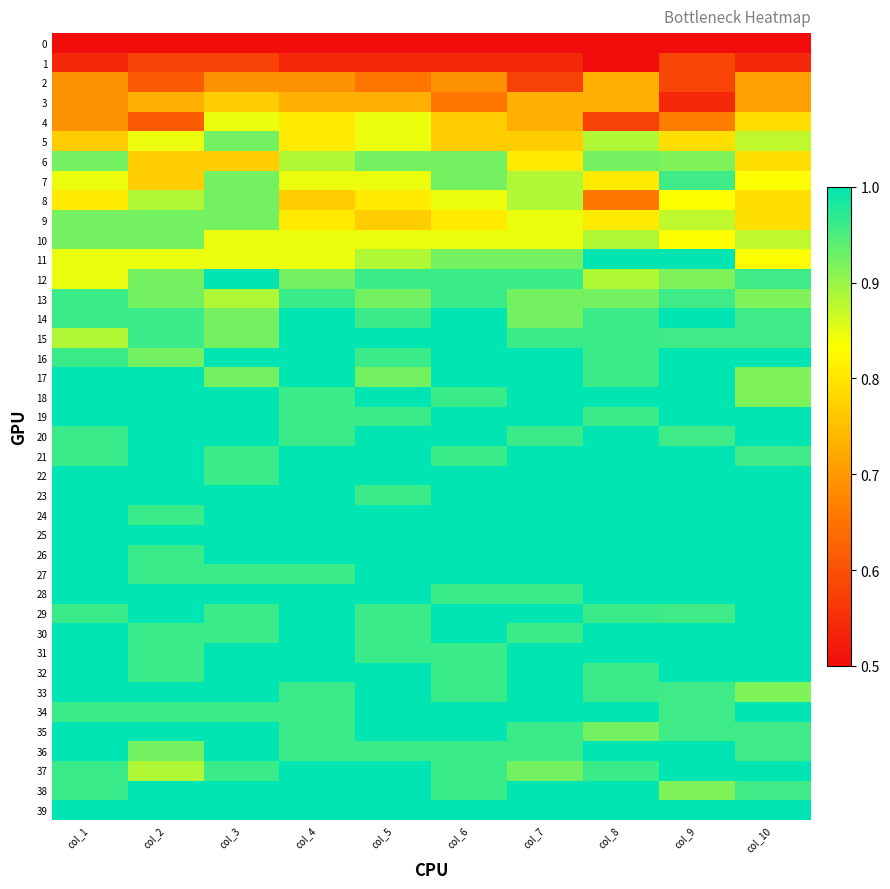

Reading left to right, extract all data points from this chart.

0: col_1=0.5	col_2=0.5	col_3=0.5	col_4=0.5	col_5=0.5	col_6=0.5	col_7=0.5	col_8=0.5	col_9=0.5	col_10=0.5
1: col_1=0.5	col_2=0.6	col_3=0.6	col_4=0.5	col_5=0.5	col_6=0.5	col_7=0.5	col_8=0.5	col_9=0.6	col_10=0.5
2: col_1=0.7	col_2=0.6	col_3=0.7	col_4=0.7	col_5=0.7	col_6=0.7	col_7=0.6	col_8=0.7	col_9=0.6	col_10=0.7
3: col_1=0.7	col_2=0.7	col_3=0.8	col_4=0.7	col_5=0.7	col_6=0.7	col_7=0.7	col_8=0.7	col_9=0.5	col_10=0.7
4: col_1=0.7	col_2=0.6	col_3=0.8	col_4=0.8	col_5=0.8	col_6=0.8	col_7=0.7	col_8=0.6	col_9=0.7	col_10=0.8
5: col_1=0.8	col_2=0.8	col_3=0.9	col_4=0.8	col_5=0.8	col_6=0.8	col_7=0.8	col_8=0.9	col_9=0.8	col_10=0.9
6: col_1=0.9	col_2=0.8	col_3=0.8	col_4=0.9	col_5=0.9	col_6=0.9	col_7=0.8	col_8=0.9	col_9=0.9	col_10=0.8
7: col_1=0.8	col_2=0.8	col_3=0.9	col_4=0.8	col_5=0.8	col_6=0.9	col_7=0.9	col_8=0.8	col_9=1.0	col_10=0.8
8: col_1=0.8	col_2=0.9	col_3=0.9	col_4=0.8	col_5=0.8	col_6=0.8	col_7=0.9	col_8=0.7	col_9=0.8	col_10=0.8
9: col_1=0.9	col_2=0.9	col_3=0.9	col_4=0.8	col_5=0.8	col_6=0.8	col_7=0.8	col_8=0.8	col_9=0.9	col_10=0.8
10: col_1=0.9	col_2=0.9	col_3=0.8	col_4=0.8	col_5=0.8	col_6=0.8	col_7=0.8	col_8=0.9	col_9=0.8	col_10=0.9
11: col_1=0.8	col_2=0.8	col_3=0.8	col_4=0.8	col_5=0.9	col_6=0.9	col_7=0.9	col_8=1.0	col_9=1.0	col_10=0.8
12: col_1=0.8	col_2=0.9	col_3=1.0	col_4=0.9	col_5=1.0	col_6=1.0	col_7=1.0	col_8=0.9	col_9=0.9	col_10=1.0
13: col_1=1.0	col_2=0.9	col_3=0.9	col_4=1.0	col_5=0.9	col_6=1.0	col_7=0.9	col_8=0.9	col_9=1.0	col_10=0.9
14: col_1=1.0	col_2=1.0	col_3=0.9	col_4=1.0	col_5=1.0	col_6=1.0	col_7=0.9	col_8=1.0	col_9=1.0	col_10=1.0
15: col_1=0.9	col_2=1.0	col_3=0.9	col_4=1.0	col_5=1.0	col_6=1.0	col_7=1.0	col_8=1.0	col_9=1.0	col_10=1.0
16: col_1=1.0	col_2=0.9	col_3=1.0	col_4=1.0	col_5=1.0	col_6=1.0	col_7=1.0	col_8=1.0	col_9=1.0	col_10=1.0
17: col_1=1.0	col_2=1.0	col_3=0.9	col_4=1.0	col_5=0.9	col_6=1.0	col_7=1.0	col_8=1.0	col_9=1.0	col_10=0.9
18: col_1=1.0	col_2=1.0	col_3=1.0	col_4=1.0	col_5=1.0	col_6=1.0	col_7=1.0	col_8=1.0	col_9=1.0	col_10=0.9
19: col_1=1.0	col_2=1.0	col_3=1.0	col_4=1.0	col_5=1.0	col_6=1.0	col_7=1.0	col_8=1.0	col_9=1.0	col_10=1.0
20: col_1=1.0	col_2=1.0	col_3=1.0	col_4=1.0	col_5=1.0	col_6=1.0	col_7=1.0	col_8=1.0	col_9=1.0	col_10=1.0
21: col_1=1.0	col_2=1.0	col_3=1.0	col_4=1.0	col_5=1.0	col_6=1.0	col_7=1.0	col_8=1.0	col_9=1.0	col_10=1.0
22: col_1=1.0	col_2=1.0	col_3=1.0	col_4=1.0	col_5=1.0	col_6=1.0	col_7=1.0	col_8=1.0	col_9=1.0	col_10=1.0
23: col_1=1.0	col_2=1.0	col_3=1.0	col_4=1.0	col_5=1.0	col_6=1.0	col_7=1.0	col_8=1.0	col_9=1.0	col_10=1.0
24: col_1=1.0	col_2=1.0	col_3=1.0	col_4=1.0	col_5=1.0	col_6=1.0	col_7=1.0	col_8=1.0	col_9=1.0	col_10=1.0
25: col_1=1.0	col_2=1.0	col_3=1.0	col_4=1.0	col_5=1.0	col_6=1.0	col_7=1.0	col_8=1.0	col_9=1.0	col_10=1.0
26: col_1=1.0	col_2=1.0	col_3=1.0	col_4=1.0	col_5=1.0	col_6=1.0	col_7=1.0	col_8=1.0	col_9=1.0	col_10=1.0
27: col_1=1.0	col_2=1.0	col_3=1.0	col_4=1.0	col_5=1.0	col_6=1.0	col_7=1.0	col_8=1.0	col_9=1.0	col_10=1.0
28: col_1=1.0	col_2=1.0	col_3=1.0	col_4=1.0	col_5=1.0	col_6=1.0	col_7=1.0	col_8=1.0	col_9=1.0	col_10=1.0
29: col_1=1.0	col_2=1.0	col_3=1.0	col_4=1.0	col_5=1.0	col_6=1.0	col_7=1.0	col_8=1.0	col_9=1.0	col_10=1.0
30: col_1=1.0	col_2=1.0	col_3=1.0	col_4=1.0	col_5=1.0	col_6=1.0	col_7=1.0	col_8=1.0	col_9=1.0	col_10=1.0
31: col_1=1.0	col_2=1.0	col_3=1.0	col_4=1.0	col_5=1.0	col_6=1.0	col_7=1.0	col_8=1.0	col_9=1.0	col_10=1.0
32: col_1=1.0	col_2=1.0	col_3=1.0	col_4=1.0	col_5=1.0	col_6=1.0	col_7=1.0	col_8=1.0	col_9=1.0	col_10=1.0
33: col_1=1.0	col_2=1.0	col_3=1.0	col_4=1.0	col_5=1.0	col_6=1.0	col_7=1.0	col_8=1.0	col_9=1.0	col_10=0.9
34: col_1=1.0	col_2=1.0	col_3=1.0	col_4=1.0	col_5=1.0	col_6=1.0	col_7=1.0	col_8=1.0	col_9=1.0	col_10=1.0
35: col_1=1.0	col_2=1.0	col_3=1.0	col_4=1.0	col_5=1.0	col_6=1.0	col_7=1.0	col_8=0.9	col_9=1.0	col_10=1.0
36: col_1=1.0	col_2=0.9	col_3=1.0	col_4=1.0	col_5=1.0	col_6=1.0	col_7=1.0	col_8=1.0	col_9=1.0	col_10=1.0
37: col_1=1.0	col_2=0.9	col_3=1.0	col_4=1.0	col_5=1.0	col_6=1.0	col_7=0.9	col_8=1.0	col_9=1.0	col_10=1.0
38: col_1=1.0	col_2=1.0	col_3=1.0	col_4=1.0	col_5=1.0	col_6=1.0	col_7=1.0	col_8=1.0	col_9=0.9	col_10=1.0
39: col_1=1.0	col_2=1.0	col_3=1.0	col_4=1.0	col_5=1.0	col_6=1.0	col_7=1.0	col_8=1.0	col_9=1.0	col_10=1.0